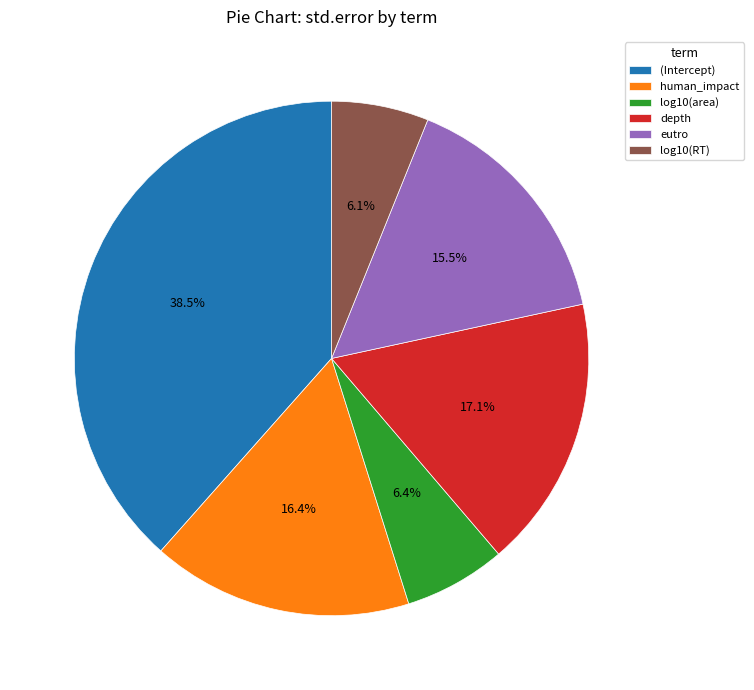

Between human_impact and depth, which is larger?

depth